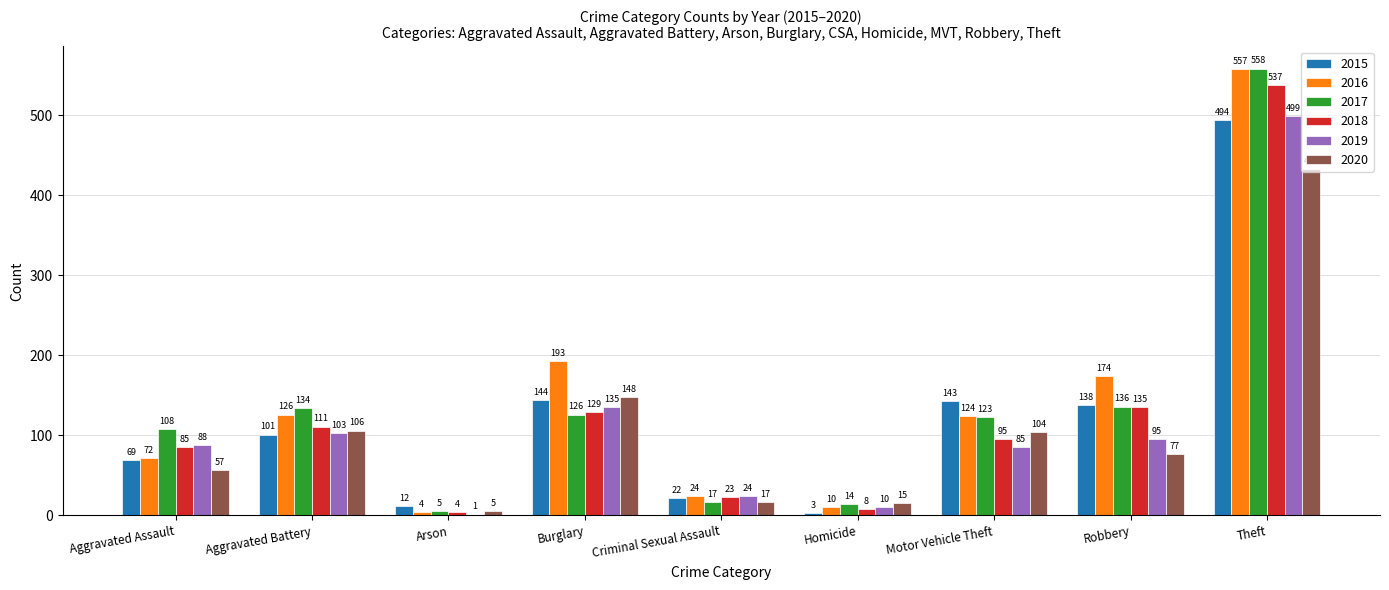

Which series has the largest total across all categories?

2016